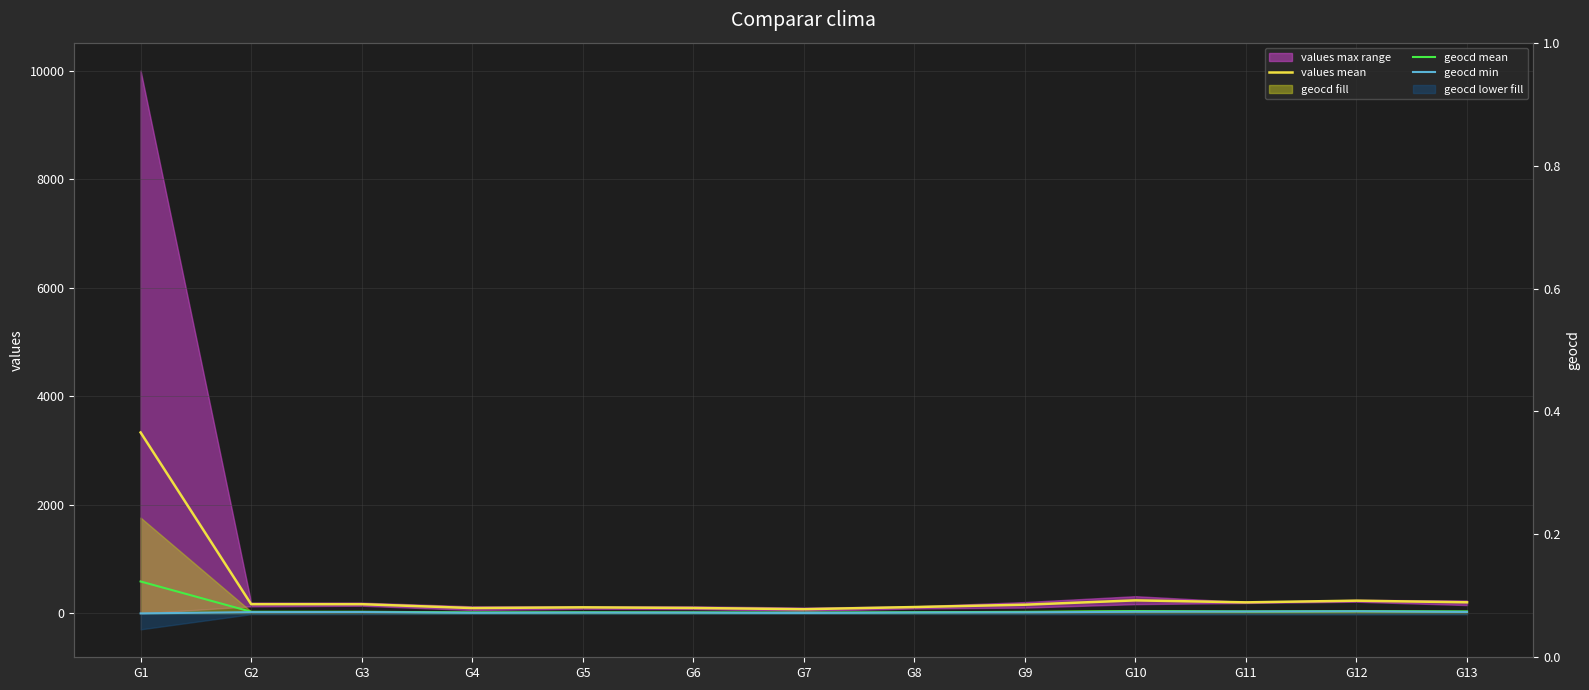

What is the spread (max minus min) of values at G2?

146.7